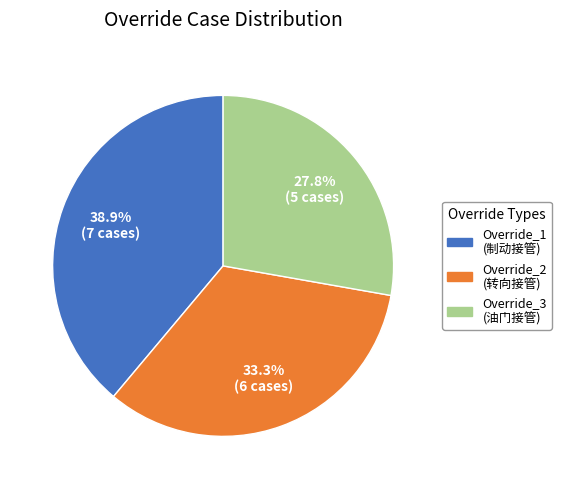

Count the number of slices in the pie.

3